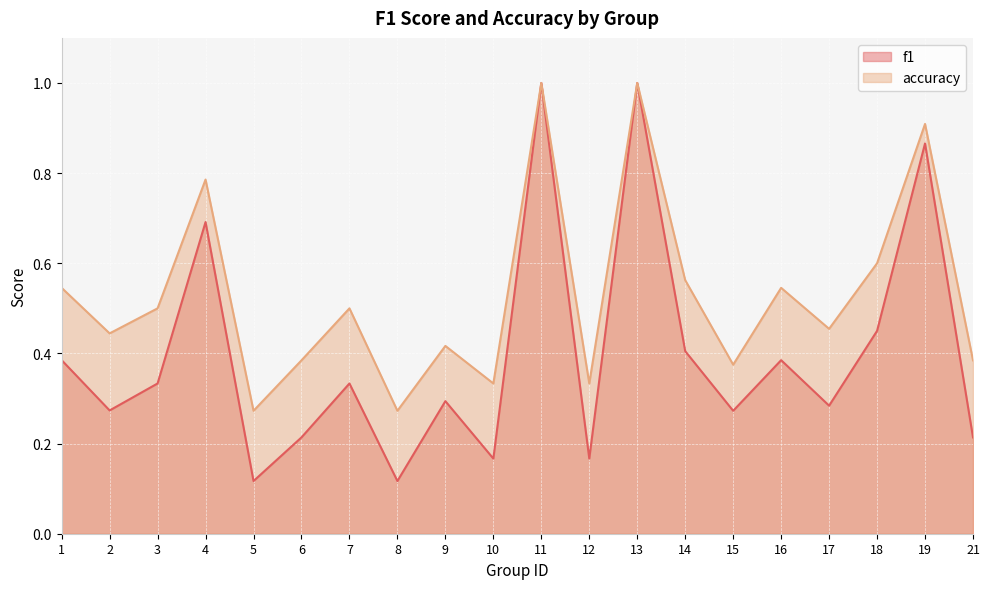

True or false: f1 has more than 2 points higher than both neighbors.

True